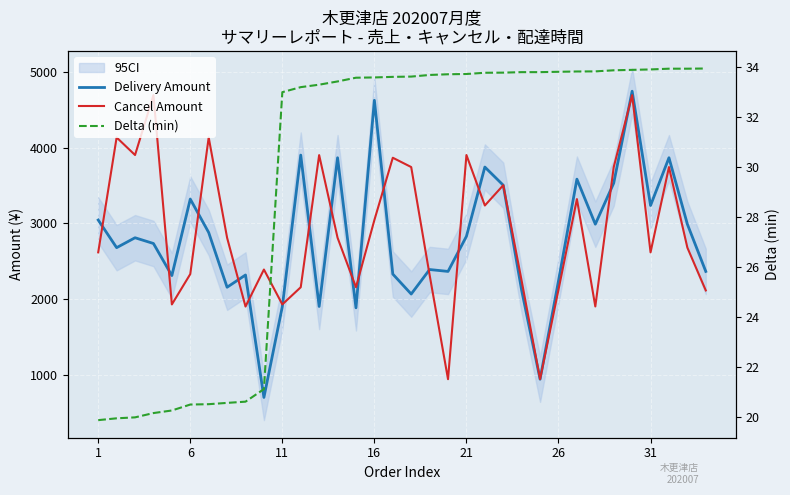

True or false: Delivery Amount and Delta (min) cross at least once.

False